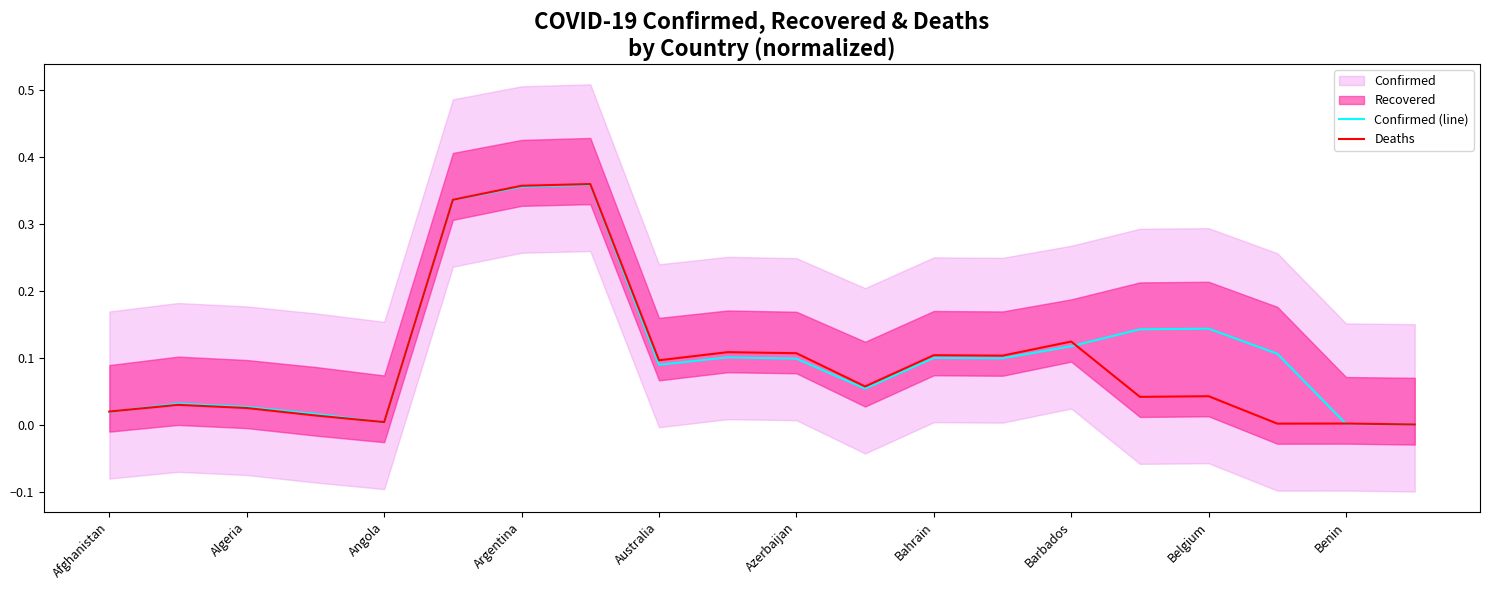

True or false: Deaths has a value of 0.2 at Barbados.

False